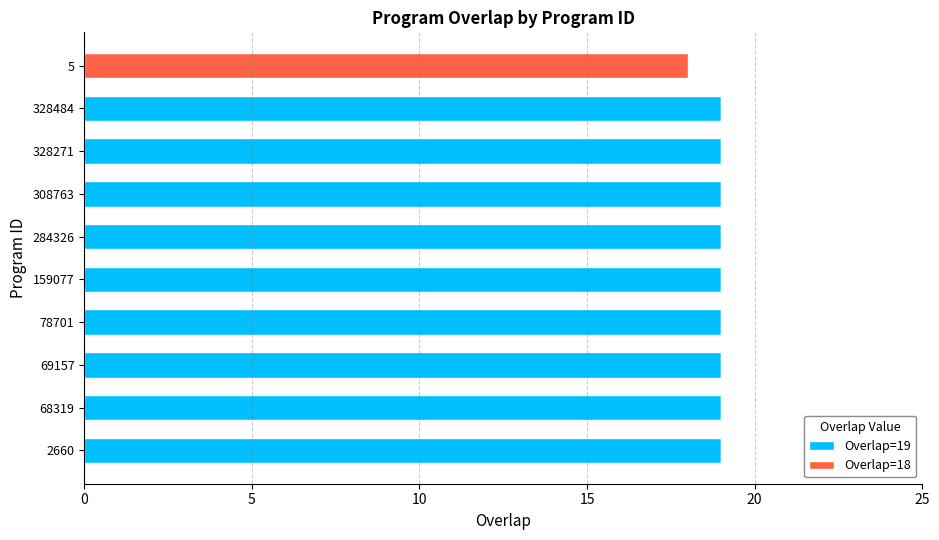

The Overlap=19 series shows 7 at 308763. True or false?

False